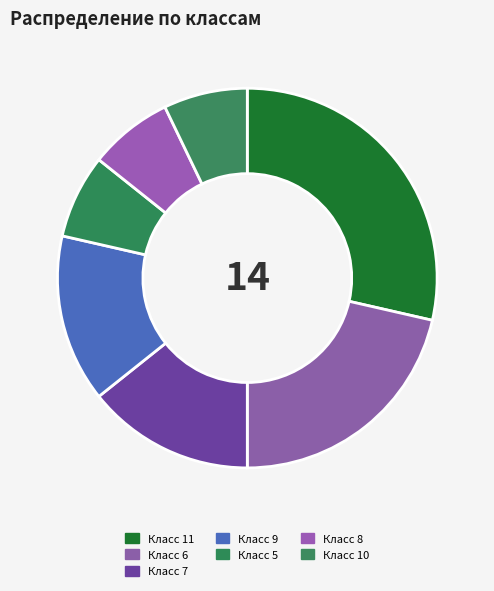

Is the sum of Класс 10 and Класс 5 greater than half?

No